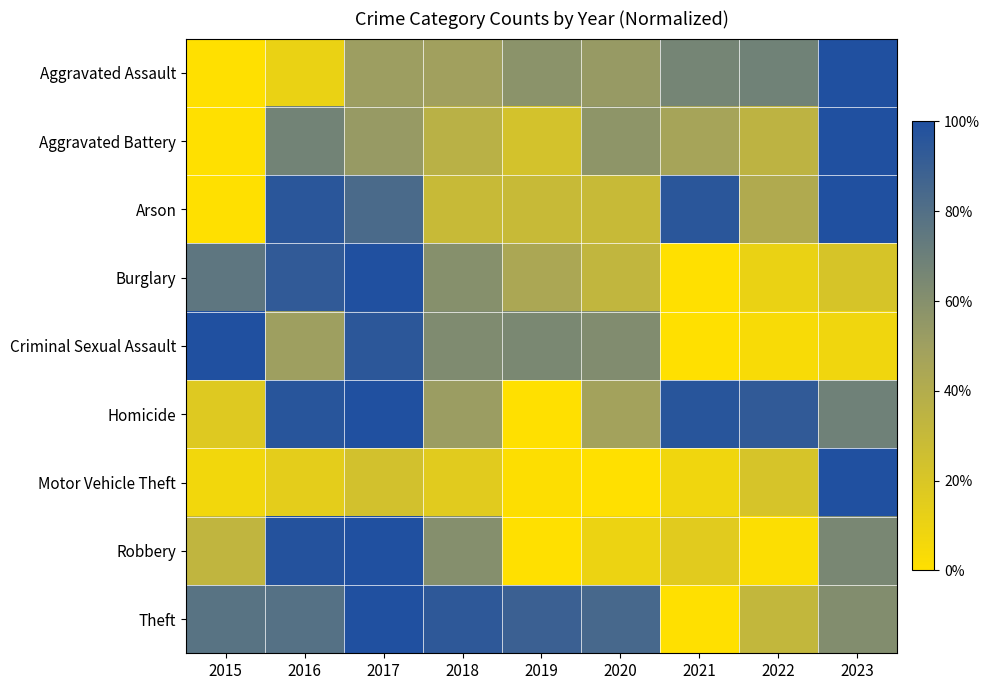

How many distinct data groups are displayed?

9